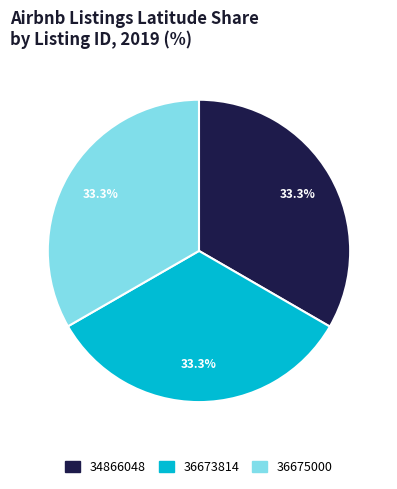

To the nearest percent, what percentage of the pie is 36673814?

33%